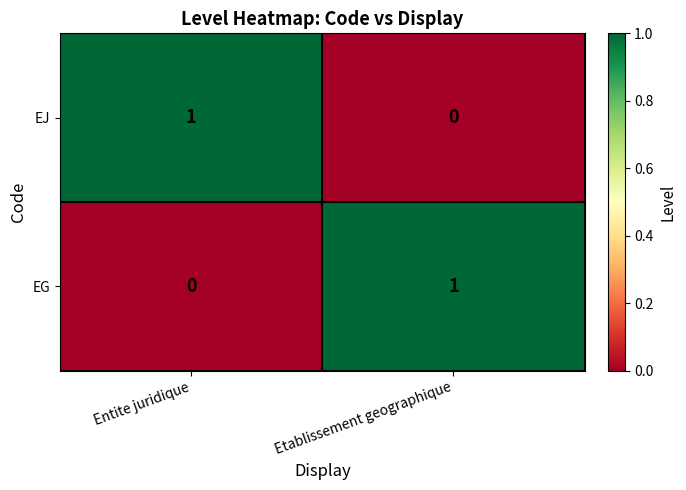

At which label does EG reach its minimum?

Entite juridique